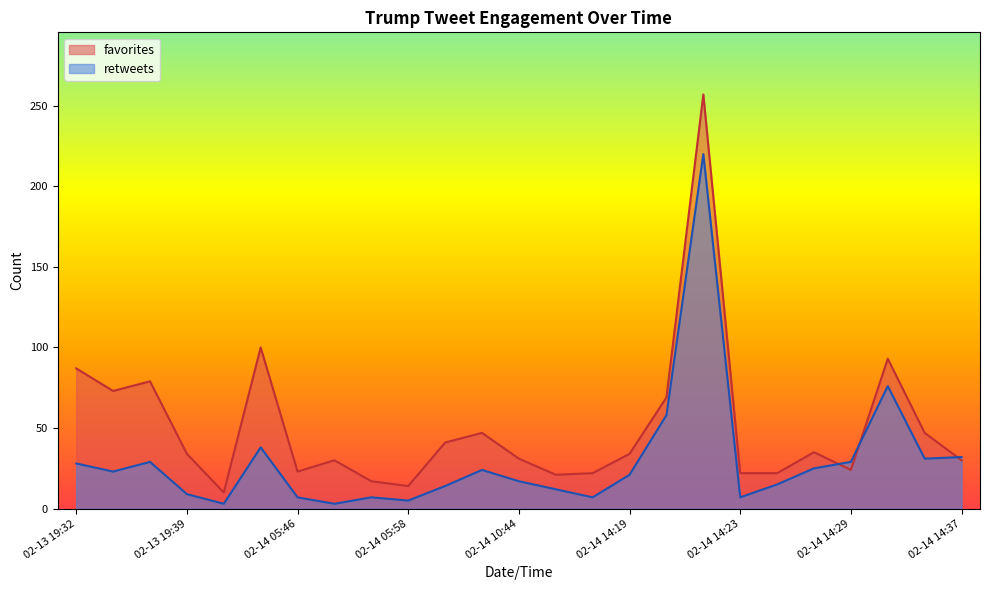

What is the sum of all favorites values?

1262